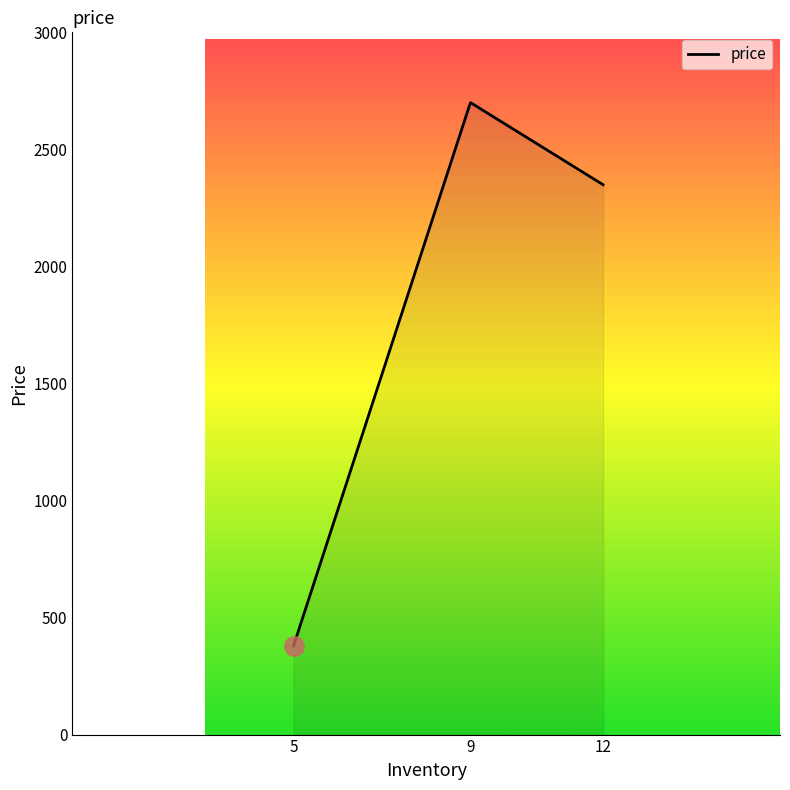

What is the greatest value displayed?

2699.6